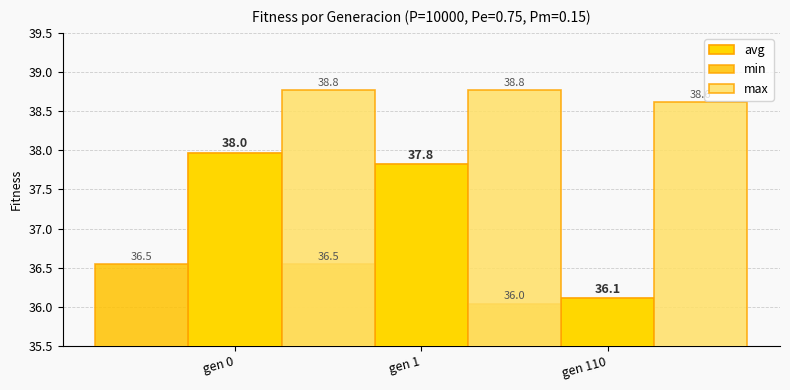

What is the minimum value for min?

36.0